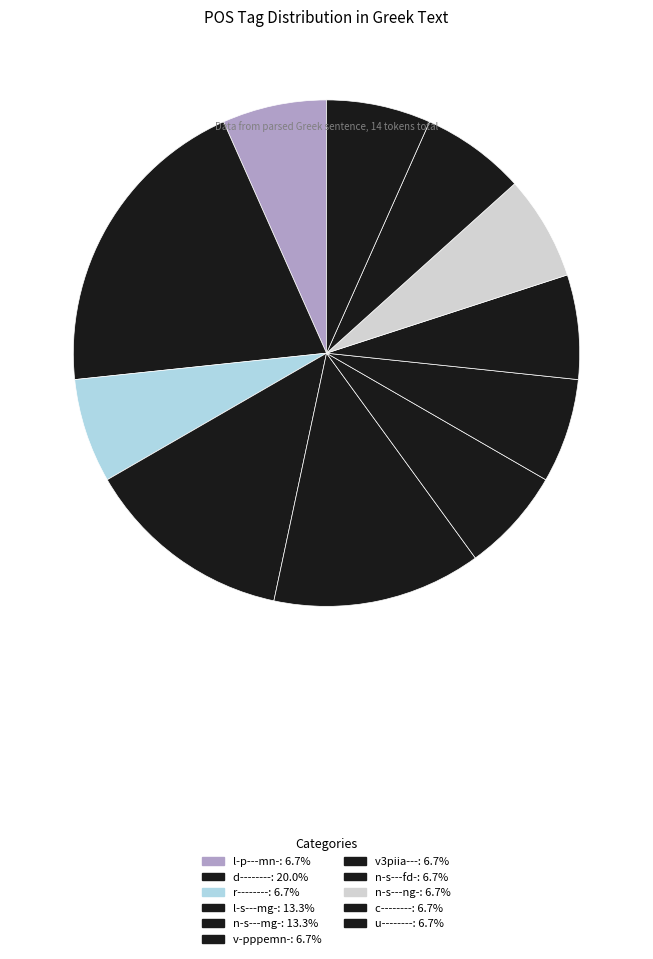

How many slices are in this pie chart?

11